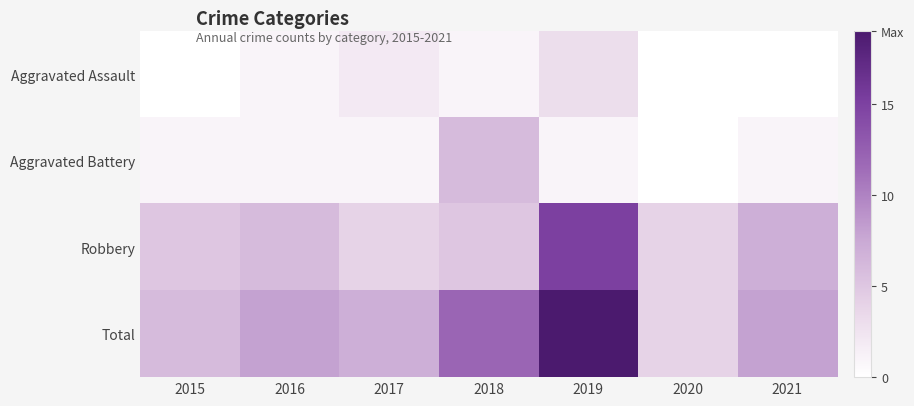

How many values in the Aggravated Battery series exceed 1?

1